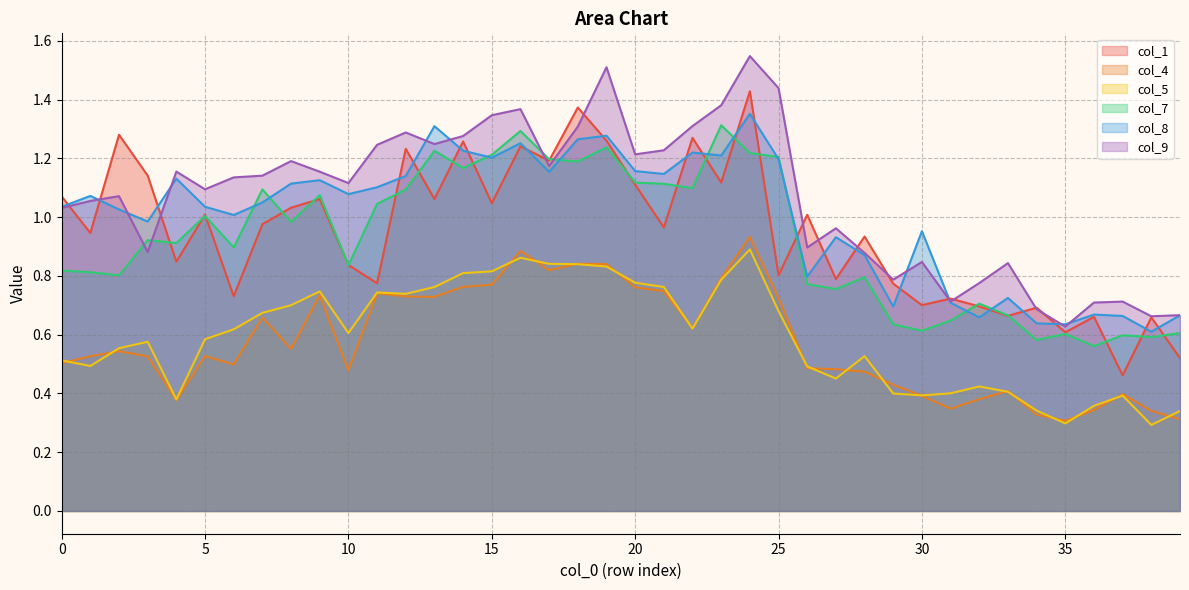

At which category does col_5 reach its first local valley?

1